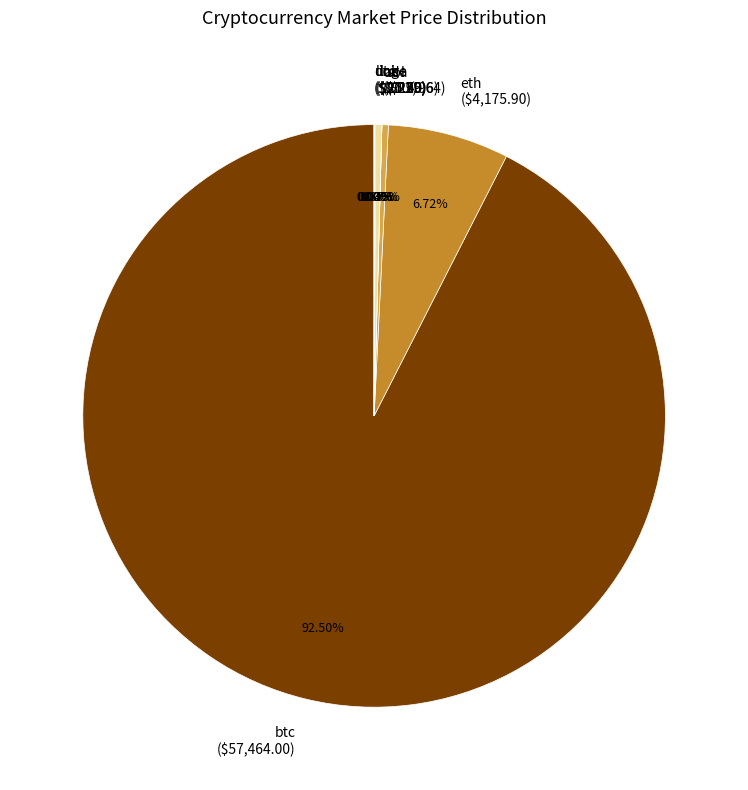

Does any single category account for the majority?

Yes